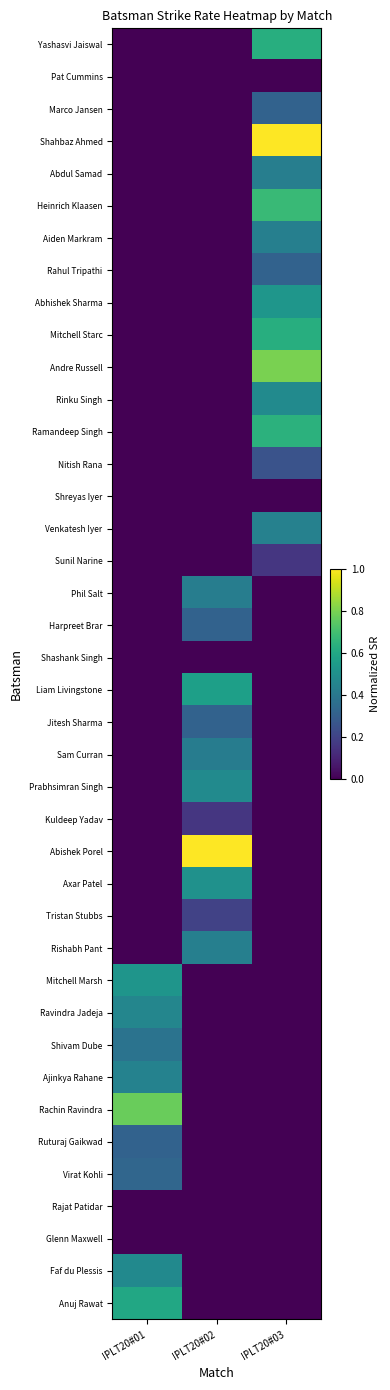

At which category is the sum across all series the highest?

IPLT20#03